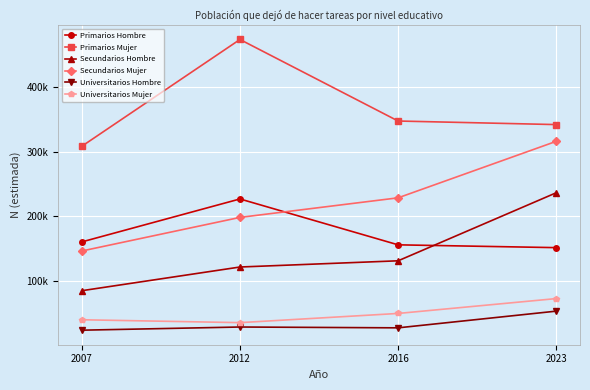

What are all the series names shown in the legend?

Primarios Hombre, Primarios Mujer, Secundarios Hombre, Secundarios Mujer, Universitarios Hombre, Universitarios Mujer